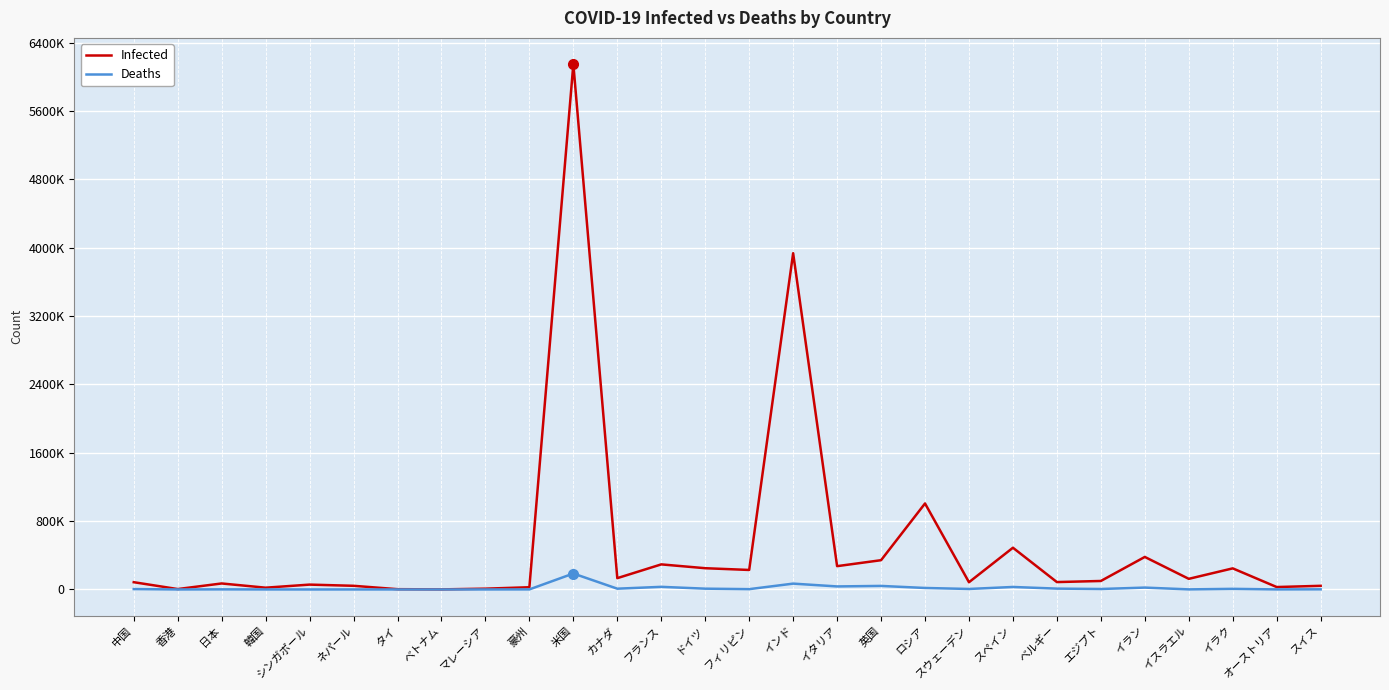

Does the chart display data point markers on the line(s)?

No